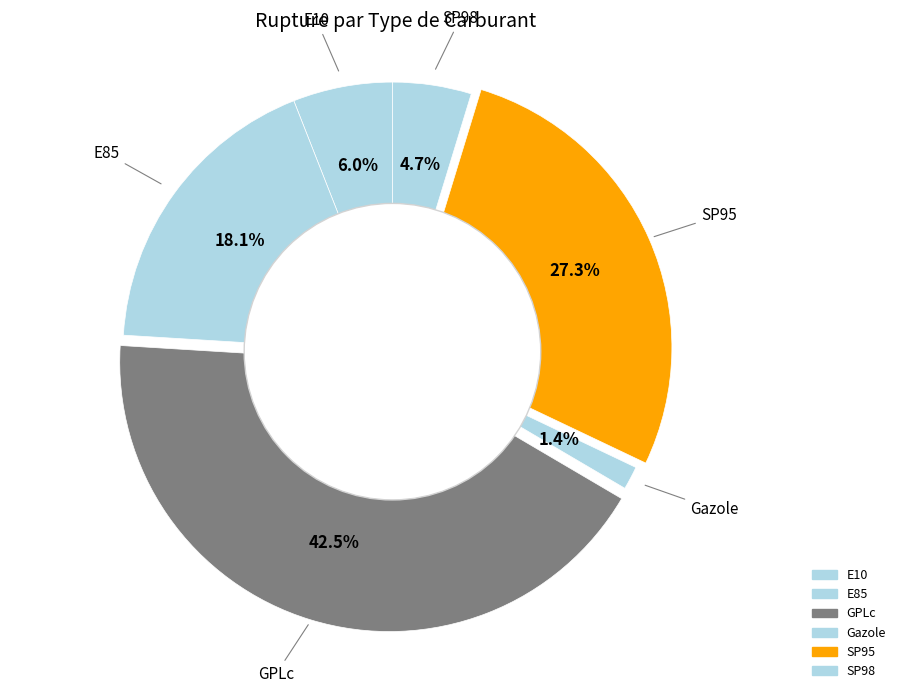

To the nearest percent, what portion does SP95 represent?

27%